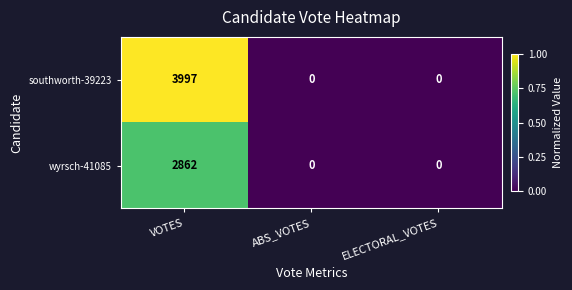

Reading left to right, extract all data points from this chart.

southworth-39223: VOTES=3997	ABS_VOTES=0	ELECTORAL_VOTES=0
wyrsch-41085: VOTES=2862	ABS_VOTES=0	ELECTORAL_VOTES=0